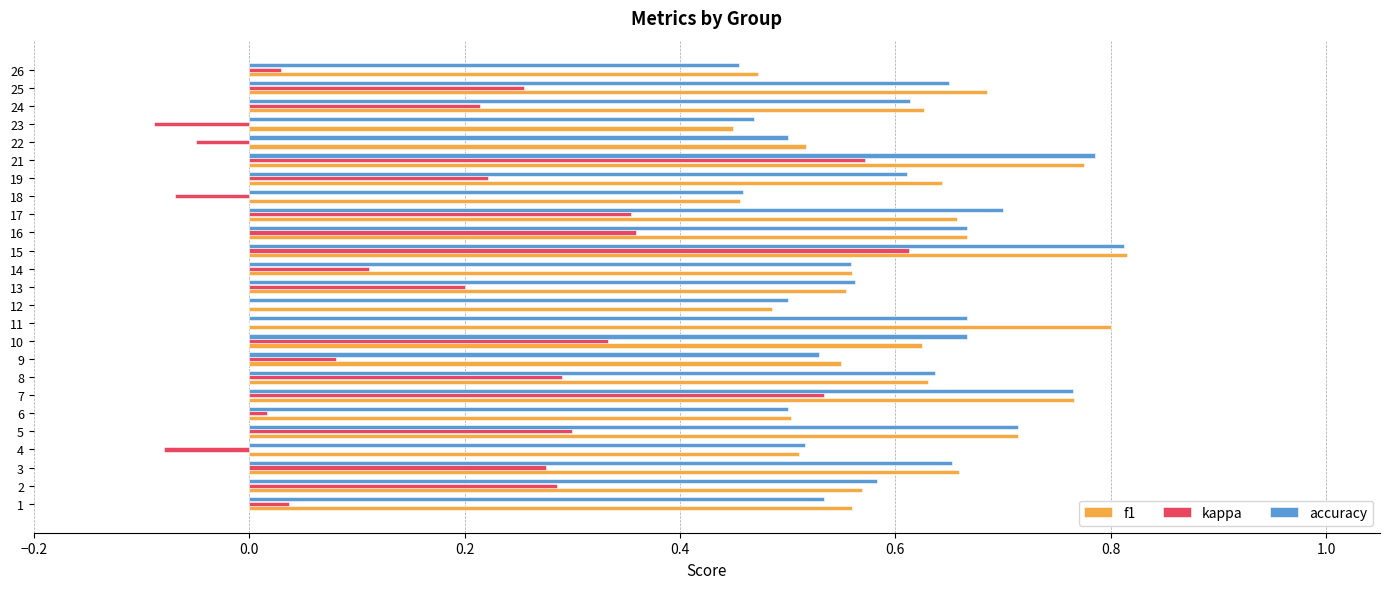

The accuracy series shows 0.9 at 1. True or false?

False